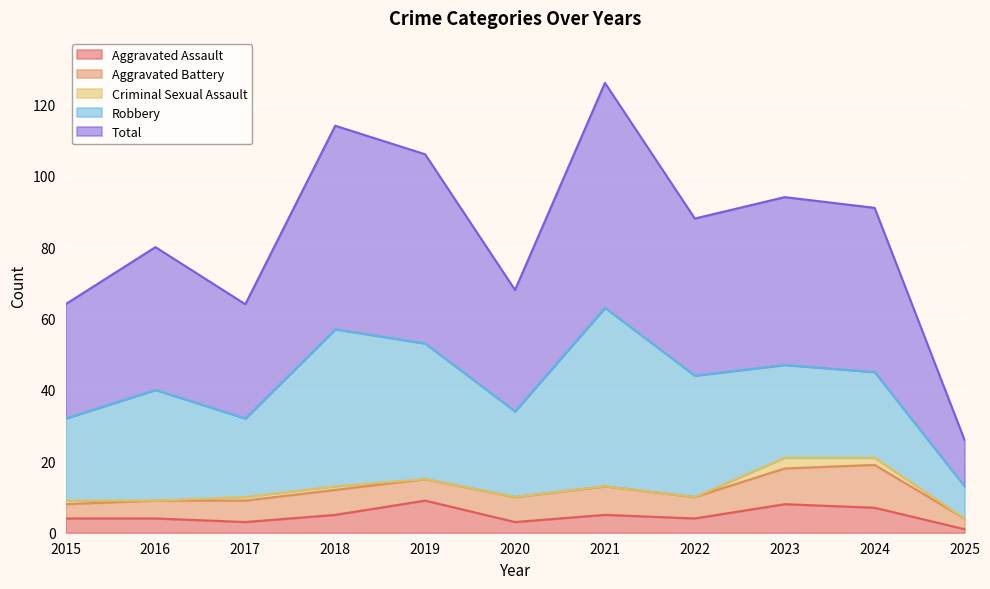

True or false: Aggravated Assault and Robbery cross at least once.

False